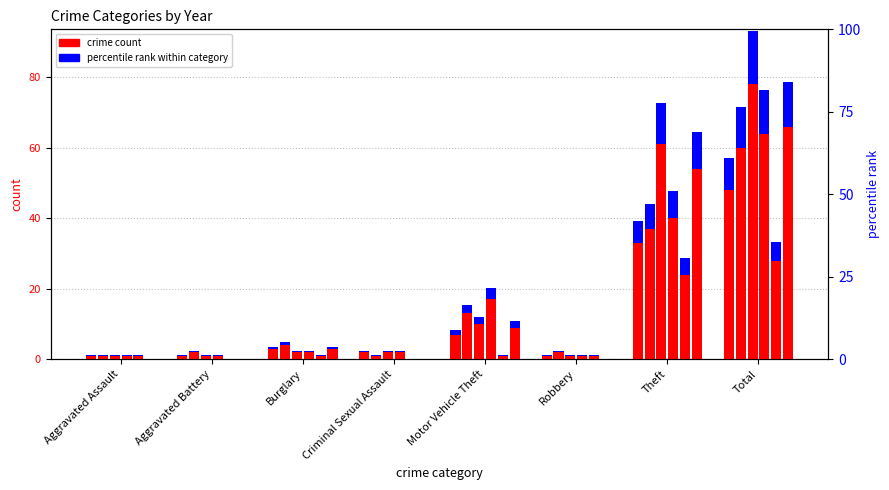

What is the value of the 2016 bar at the 5th from the left?

1.0